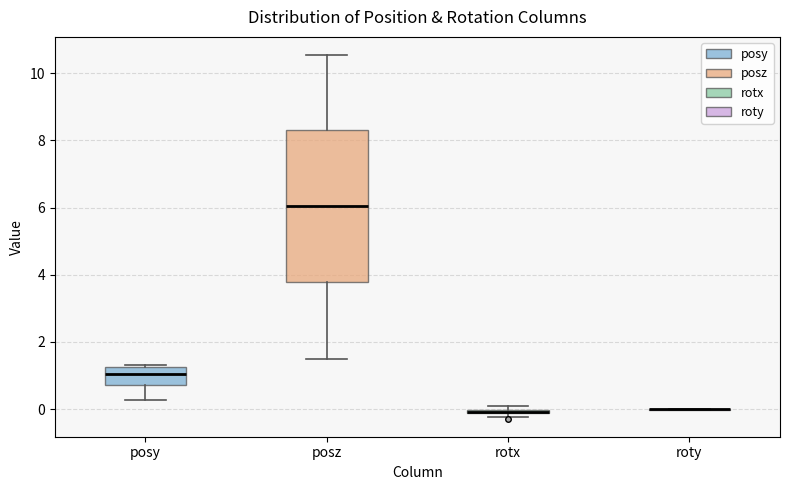

Comparing the boxes themselves (not the whiskers), which one is the tallest?

posz